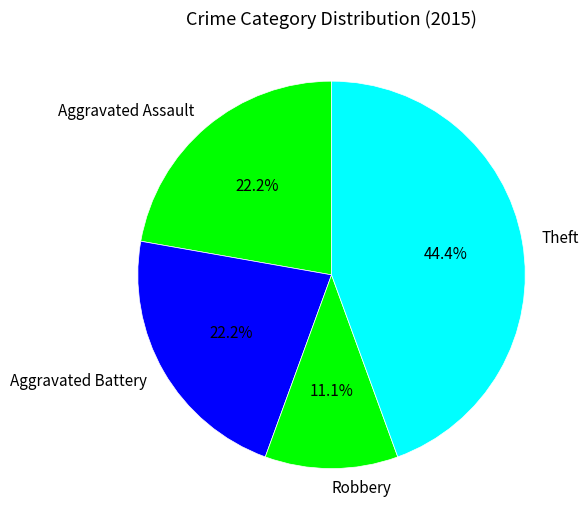

How many slices are in this pie chart?

4